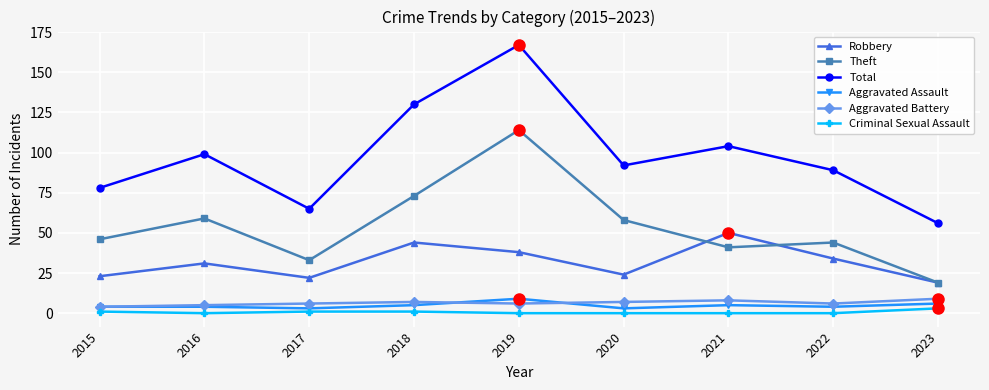

Does the chart have visible grid lines?

Yes